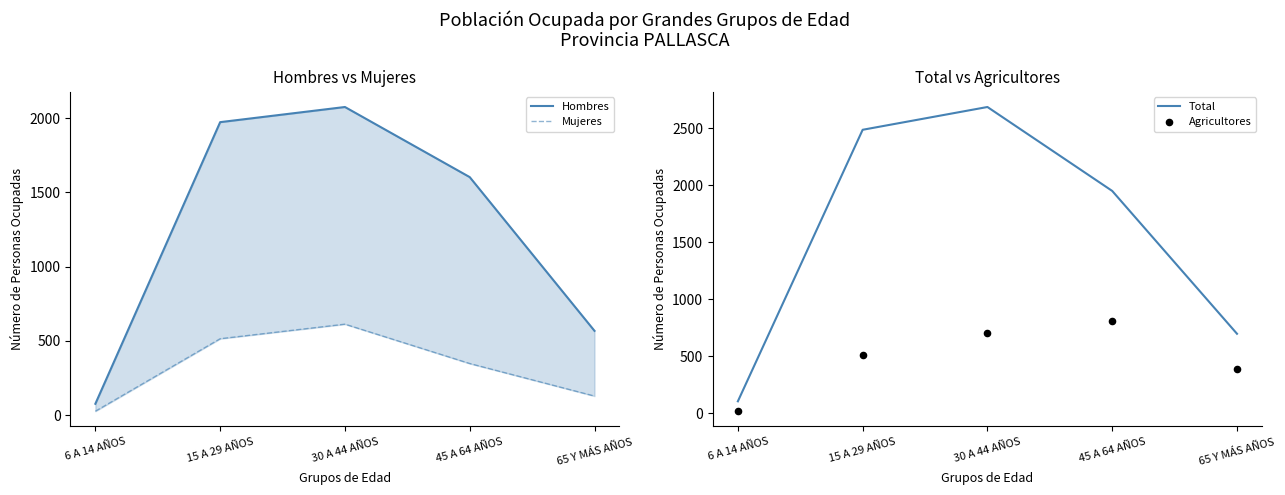

Which series has the largest Y range (max minus min)?

Total